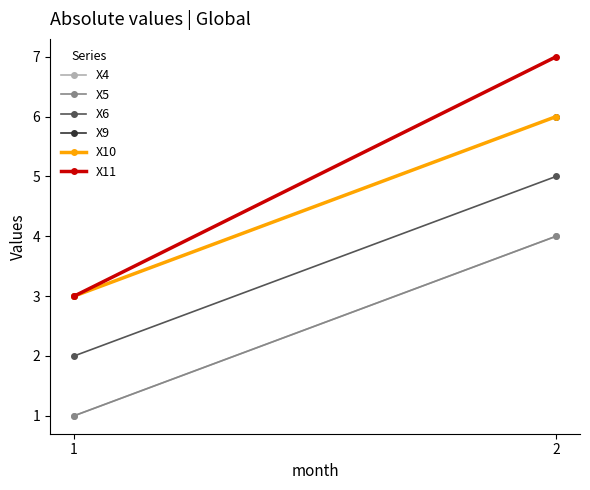

Is the value of X11 at 1 greater than the value of X10 at 2?

No